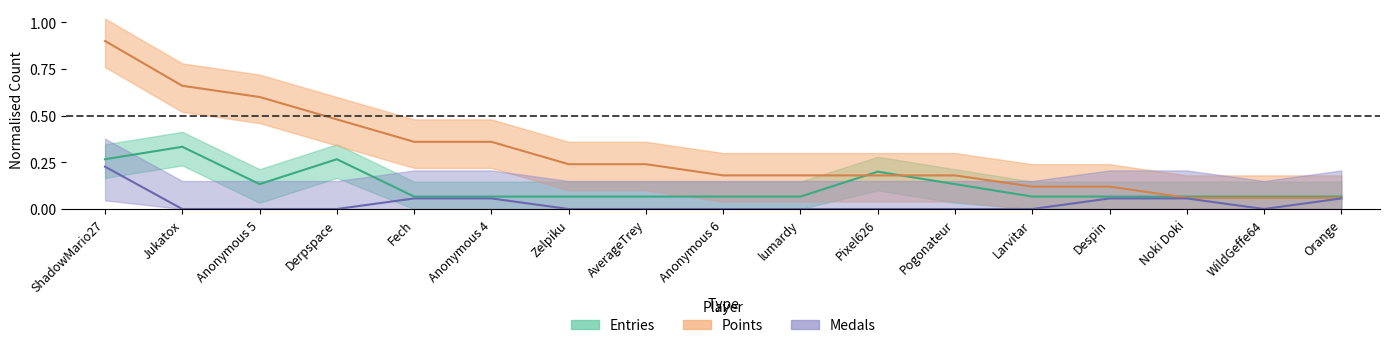

List the labels in order of Entries value, largest first.

Jukatox, ShadowMario27, Derpspace, Pixel626, Anonymous 5, Pogonateur, Fech, Anonymous 4, Zelpiku, AverageTrey, Anonymous 6, lumardy, Larvitar, Despin, Noki Doki, WildGeffe64, Orange